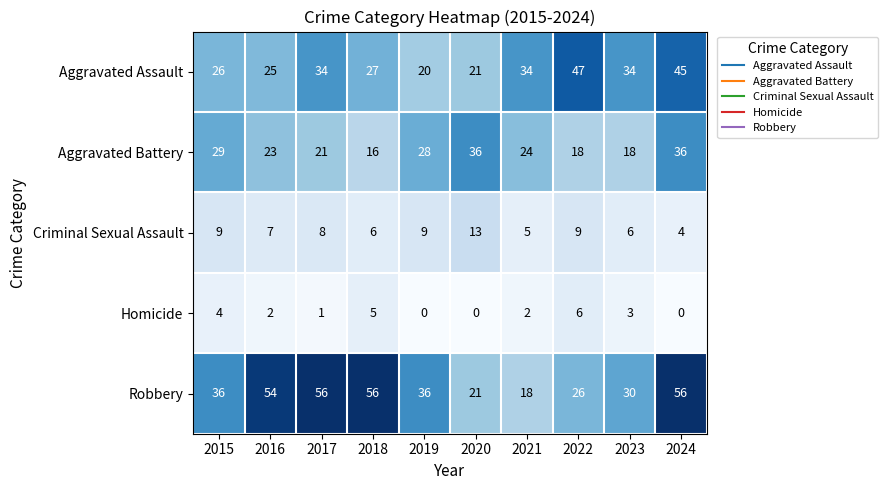

Rank the series by their maximum value, from lowest to highest.

Homicide, Criminal Sexual Assault, Aggravated Battery, Aggravated Assault, Robbery